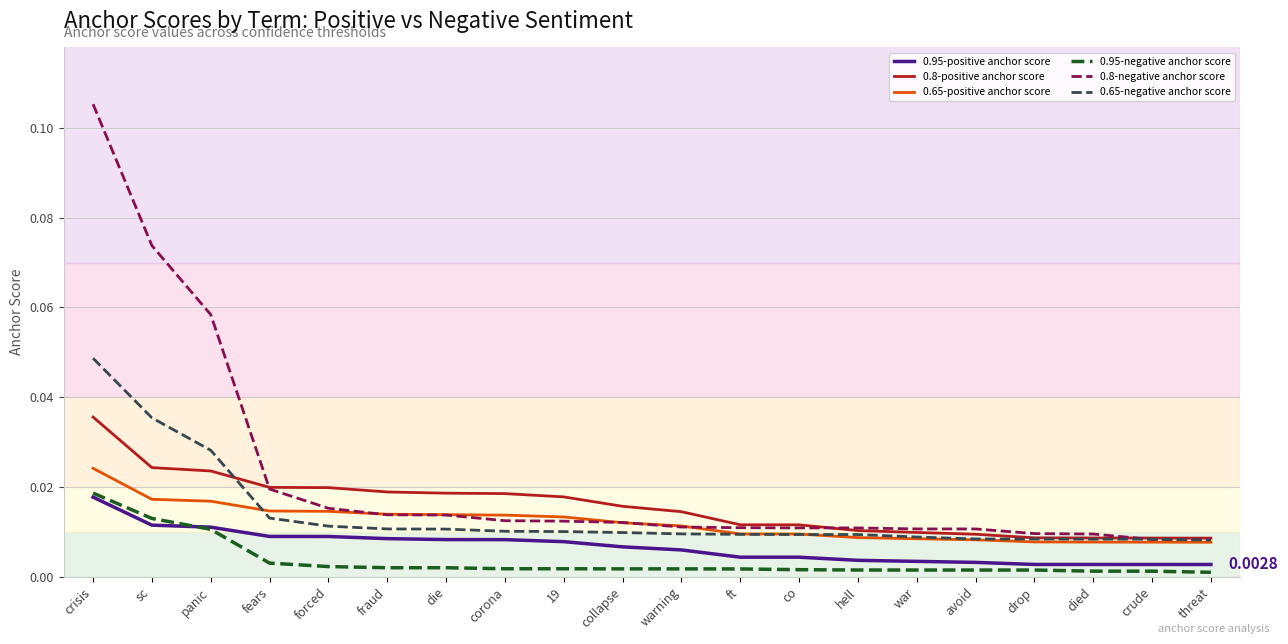

Which series has the widest spread of values?

0.8-negative anchor score